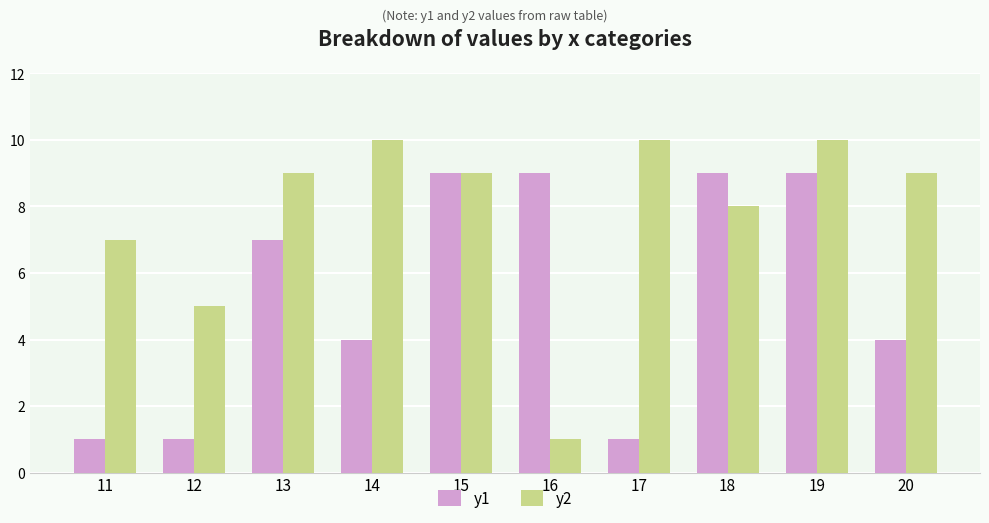

What is the value of the y1 bar at the 4th from the left?

4